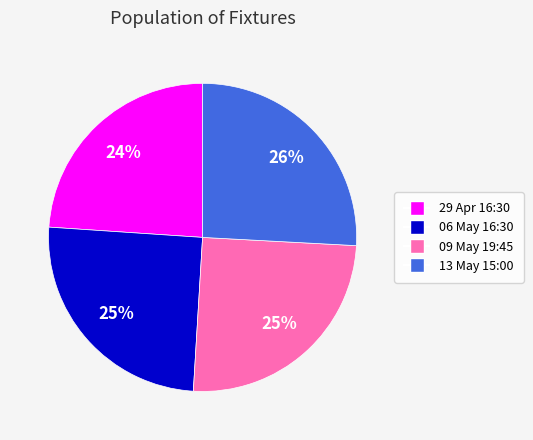

Combined, do 06 May 16:30 and 29 Apr 16:30 account for over 50%?

No